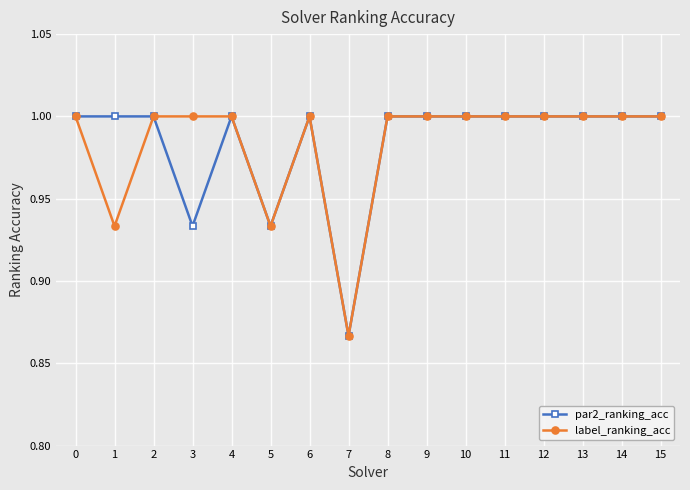

The par2_ranking_acc series shows 1.0 at 10. True or false?

True